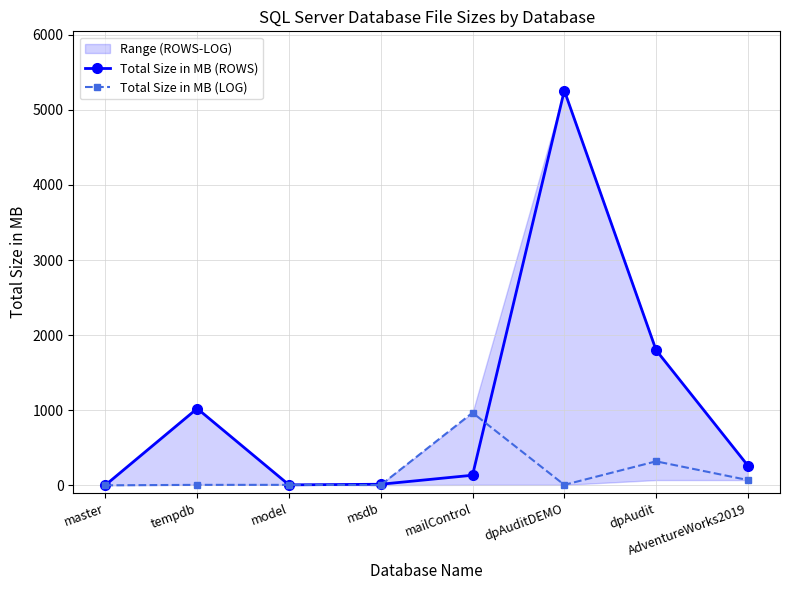

Which series ends up on top after the final intersection of Total Size in MB (ROWS) and Total Size in MB (LOG)?

Total Size in MB (ROWS)